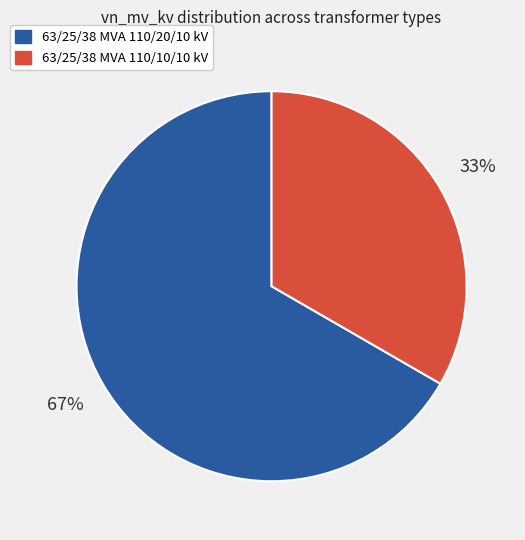

Is 63/25/38 MVA 110/20/10 kV the majority of the pie?

Yes